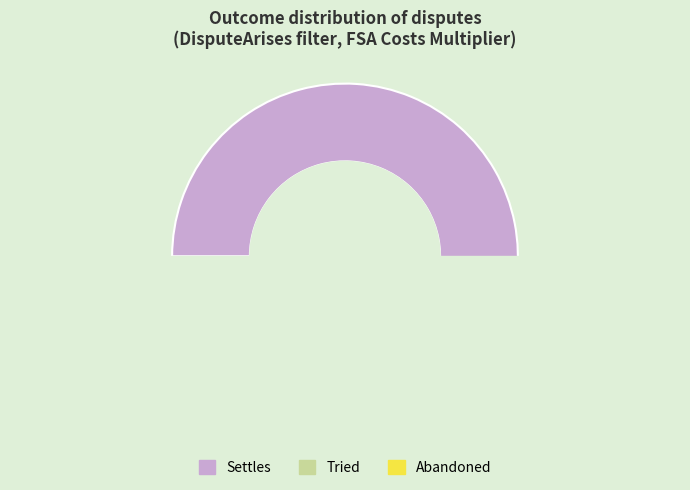

Rank the categories by value from lowest to highest.

Tried, Abandoned, Settles